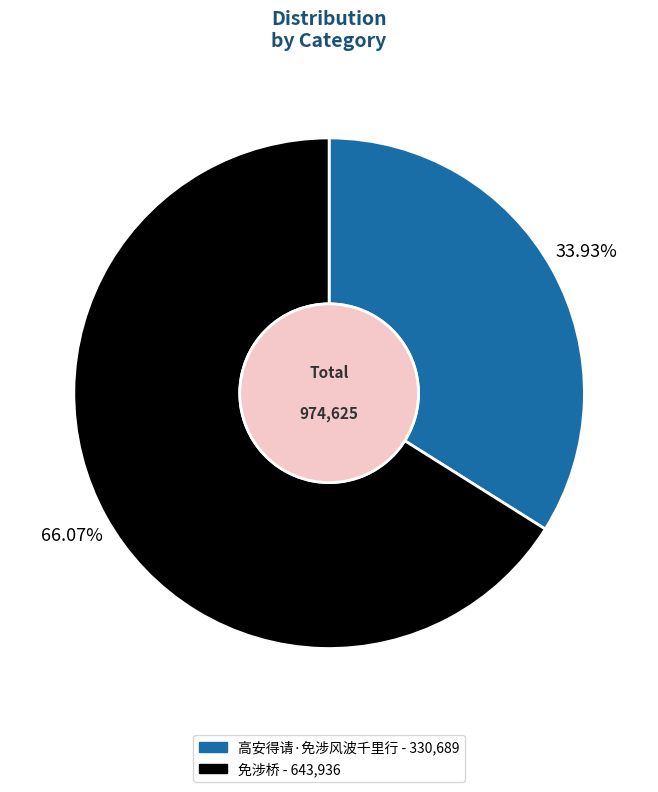

To the nearest percent, what percentage of the pie is 高安得请·免涉风波千里行?

34%